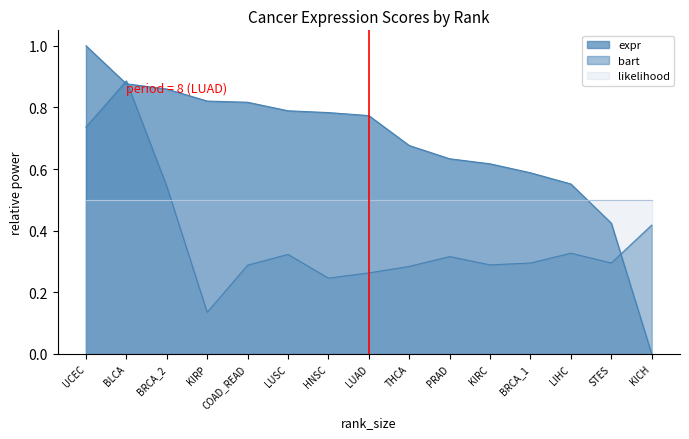

Which series has the largest total across all categories?

expr